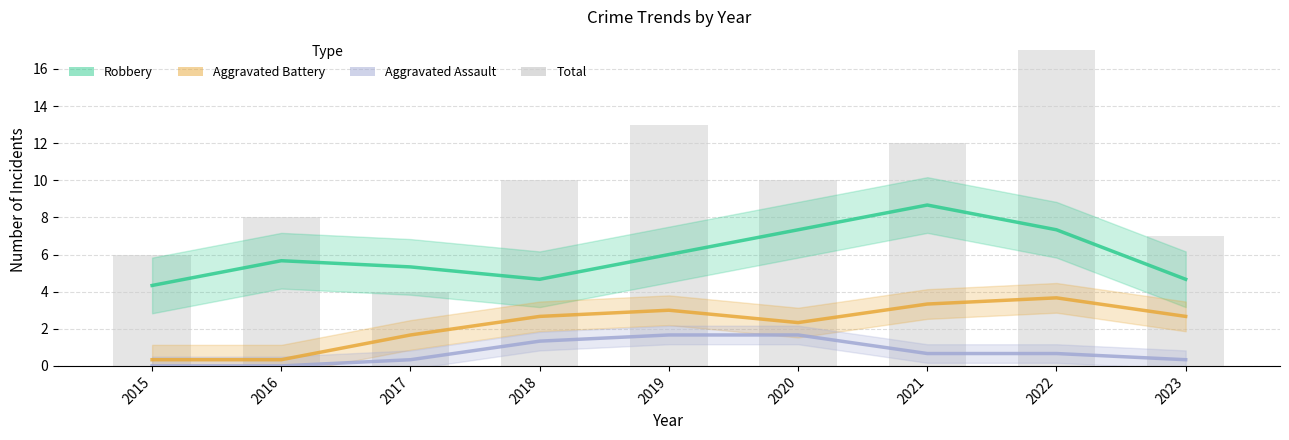

What is the value of the Aggravated Assault bar at the 7th from the left?

0.7